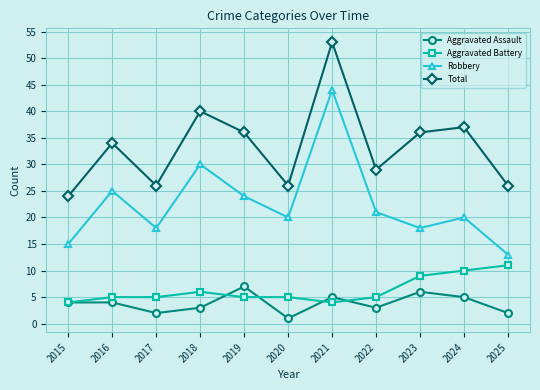

True or false: Total and Aggravated Assault cross at least once.

False